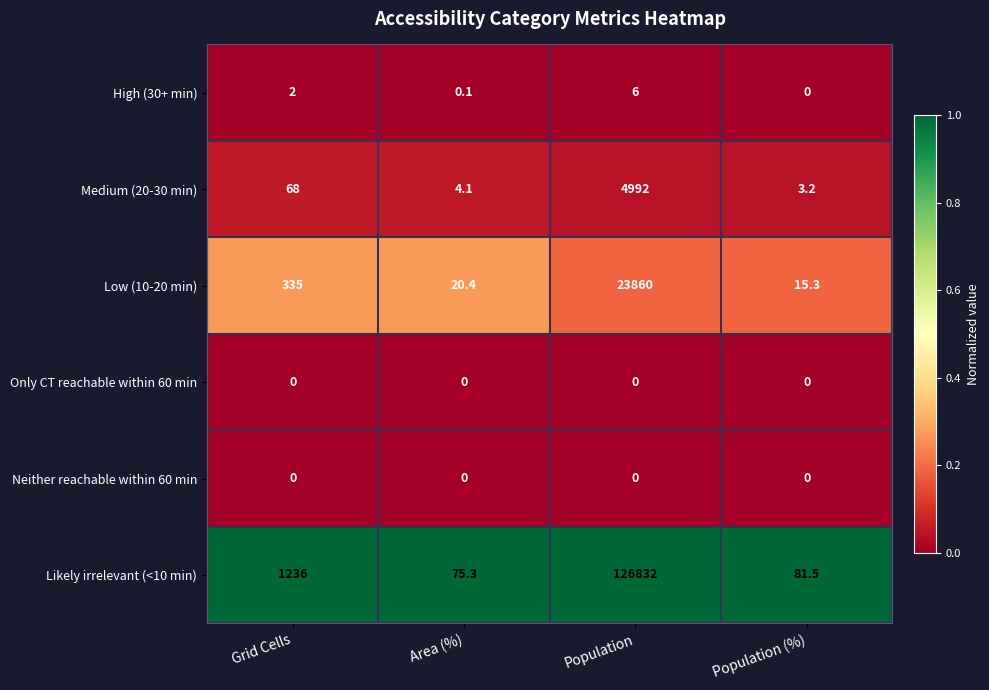

What is the total value across all series at Grid Cells?

1641.0